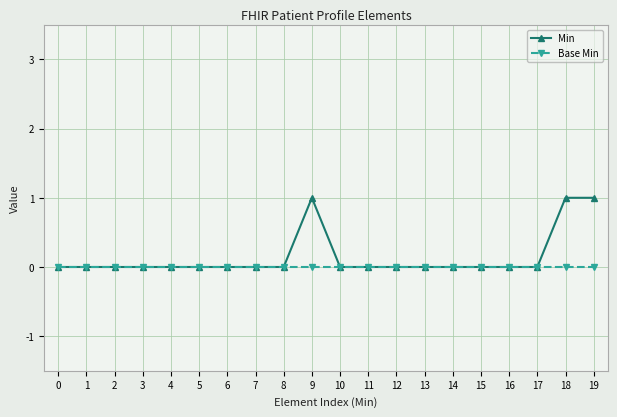

What are all the series names shown in the legend?

Min, Base Min